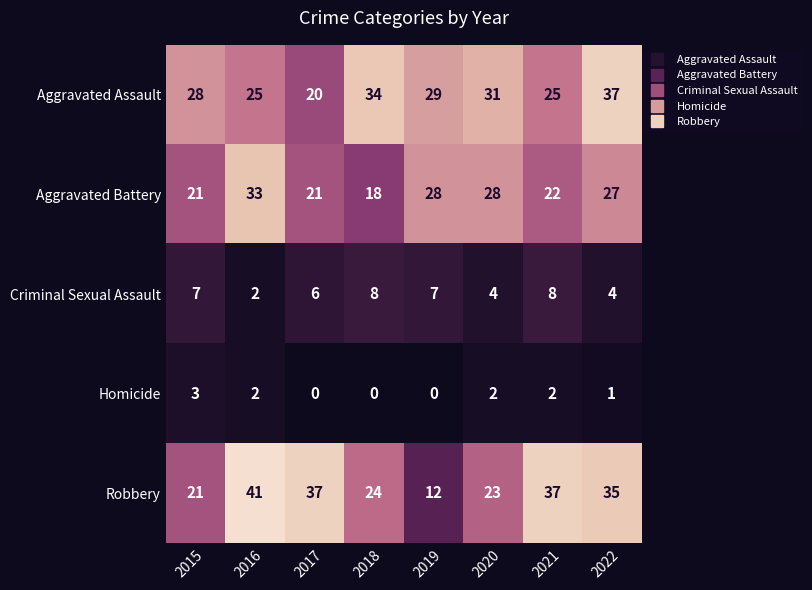

At which label does Aggravated Assault reach its minimum?

2017